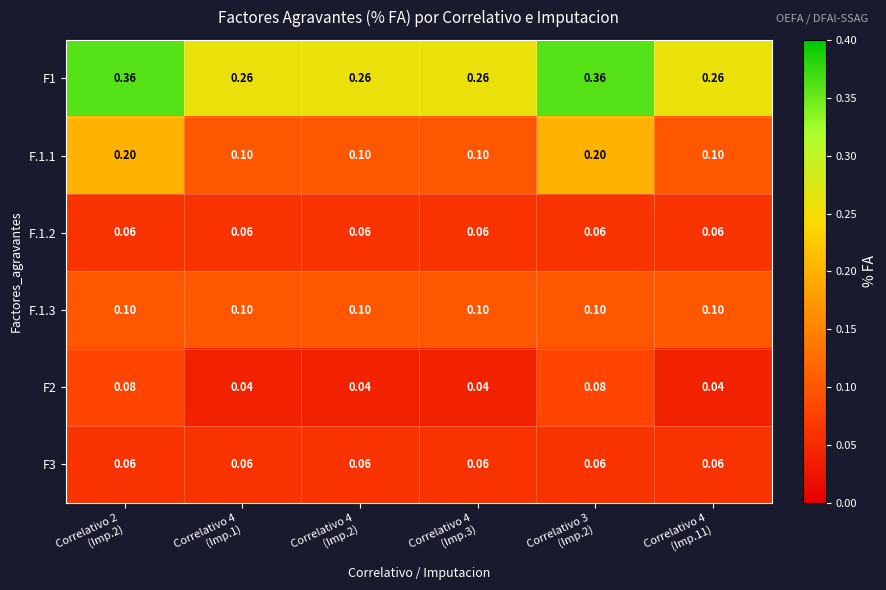

Which series has the largest total across all categories?

F1